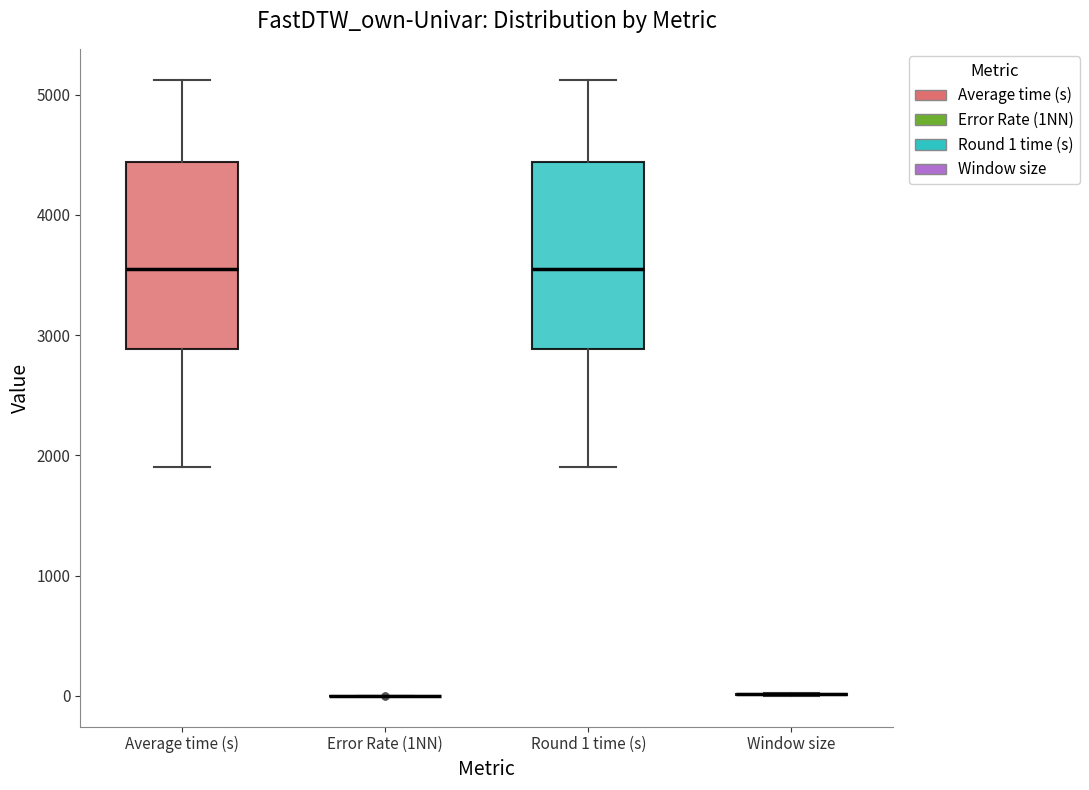

Reading left to right, transcribe this box plot: for each box, give where its median line is, the range the box spans, and where its two whiskers end, as read against the y-axis. The values are not printed on the chart, so give them approximately, as read against the axis.

Average time (s): median 3600, box 2900 to 4400, whiskers 1900 to 5100
Error Rate (1NN): box collapsed to a line at 0, whiskers 0 to 0
Round 1 time (s): median 3600, box 2900 to 4400, whiskers 1900 to 5100
Window size: box collapsed to a line at 0, whiskers 0 to 0